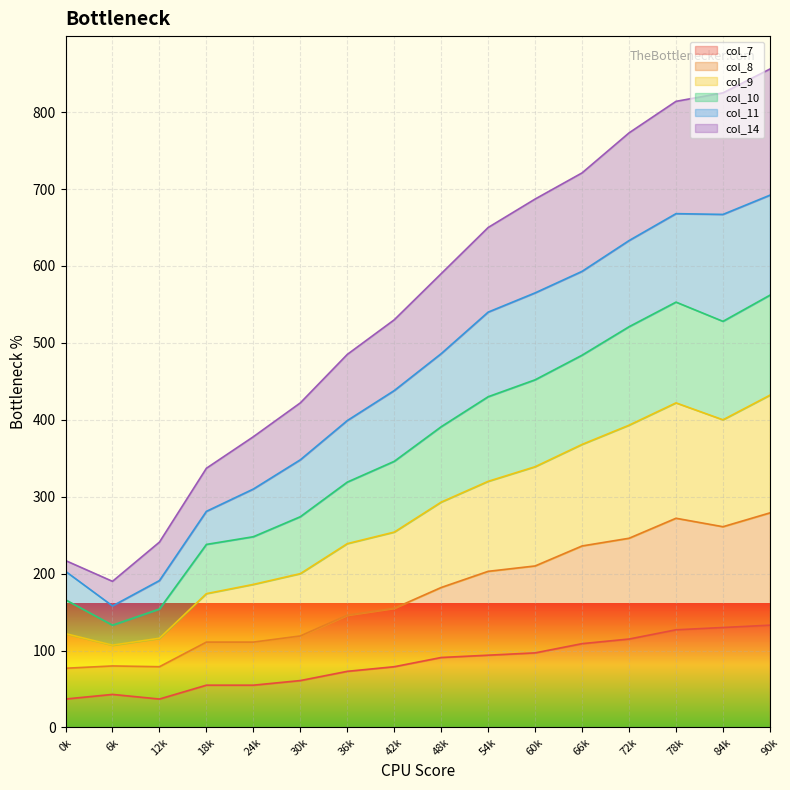

True or false: col_14 and col_7 cross at least once.

False